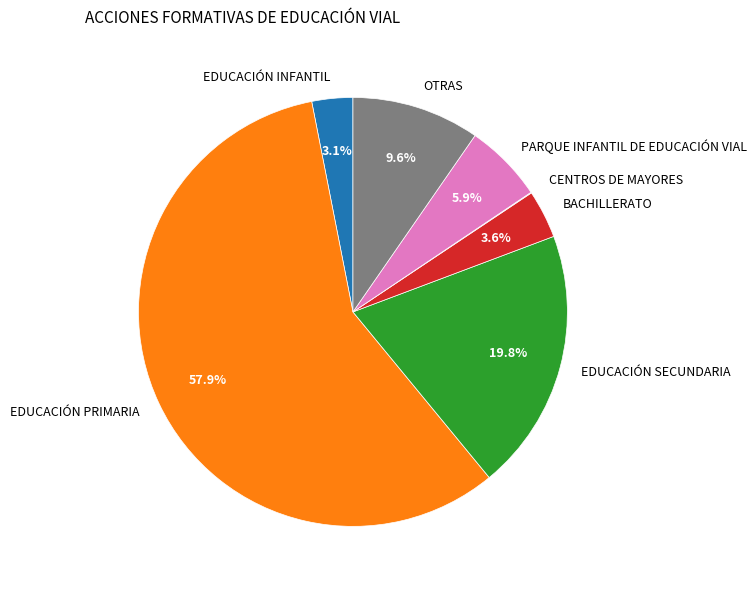

To the nearest percent, what is the combined percentage of EDUCACIÓN PRIMARIA and PARQUE INFANTIL DE EDUCACIÓN VIAL?

64%